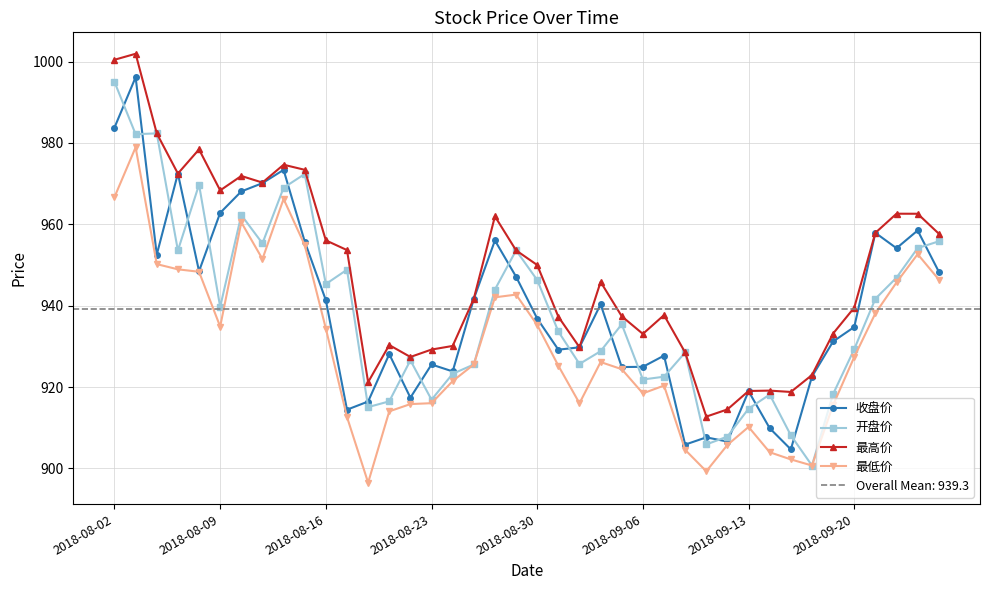

True or false: 收盘价 and 最高价 cross at least once.

False